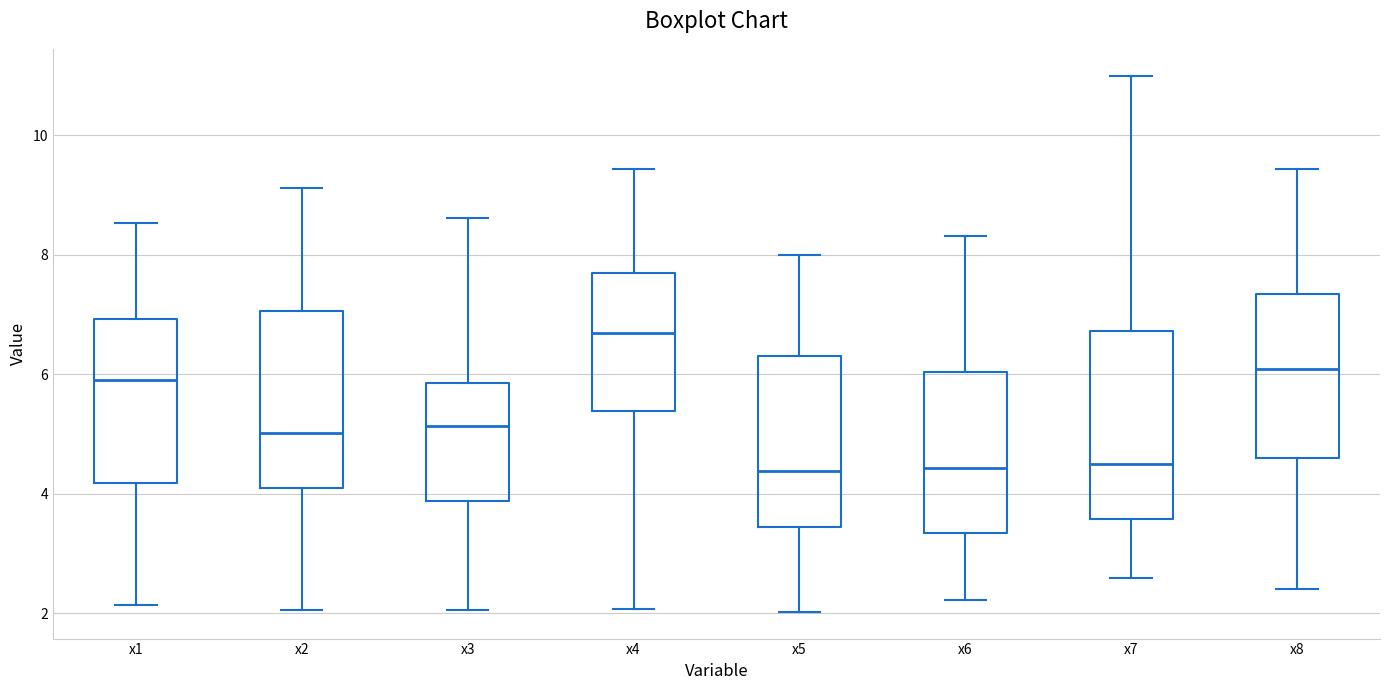

Reading left to right, transcribe this box plot: for each box, give where its median line is, the range the box spans, and where its two whiskers end, as read against the y-axis. The values are not printed on the chart, so give them approximately, as read against the axis.

x1: median 6.0, box 4.2 to 7.0, whiskers 2.2 to 8.6
x2: median 5.0, box 4.2 to 7.0, whiskers 2.0 to 9.2
x3: median 5.2, box 3.8 to 5.8, whiskers 2.0 to 8.6
x4: median 6.6, box 5.4 to 7.8, whiskers 2.0 to 9.4
x5: median 4.4, box 3.4 to 6.4, whiskers 2.0 to 8.0
x6: median 4.4, box 3.4 to 6.0, whiskers 2.2 to 8.4
x7: median 4.6, box 3.6 to 6.8, whiskers 2.6 to 11.0
x8: median 6.0, box 4.6 to 7.4, whiskers 2.4 to 9.4